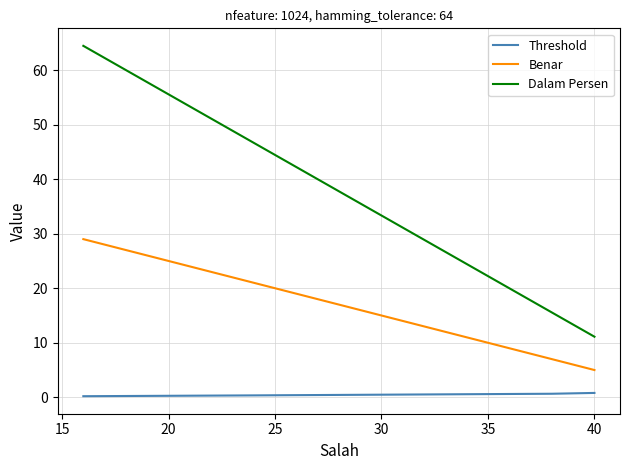

True or false: Benar and Dalam Persen intersect in this chart.

False